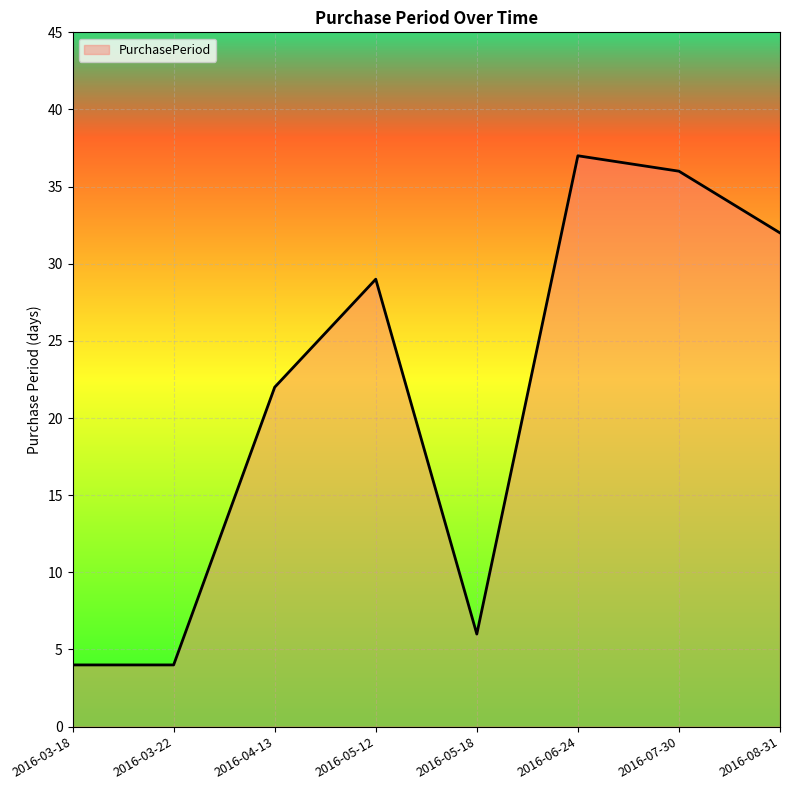

True or false: the data has more than 1 interior local peaks.

True